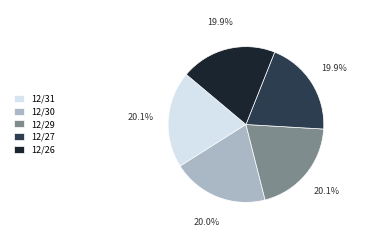

Is there a majority slice in this chart?

No